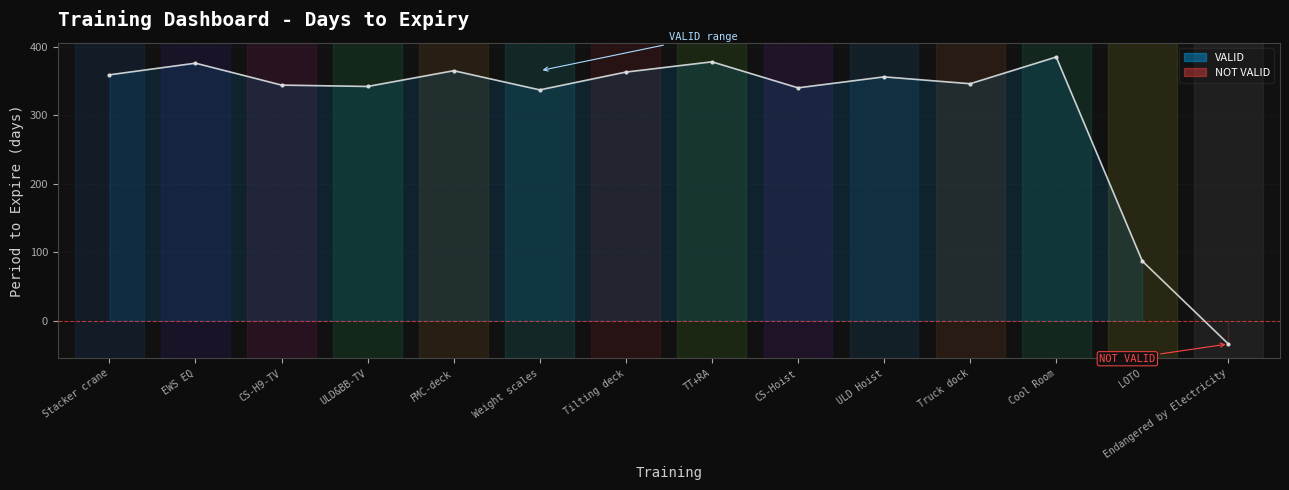

The value at ULD&BB-TV is 472. True or false?

False